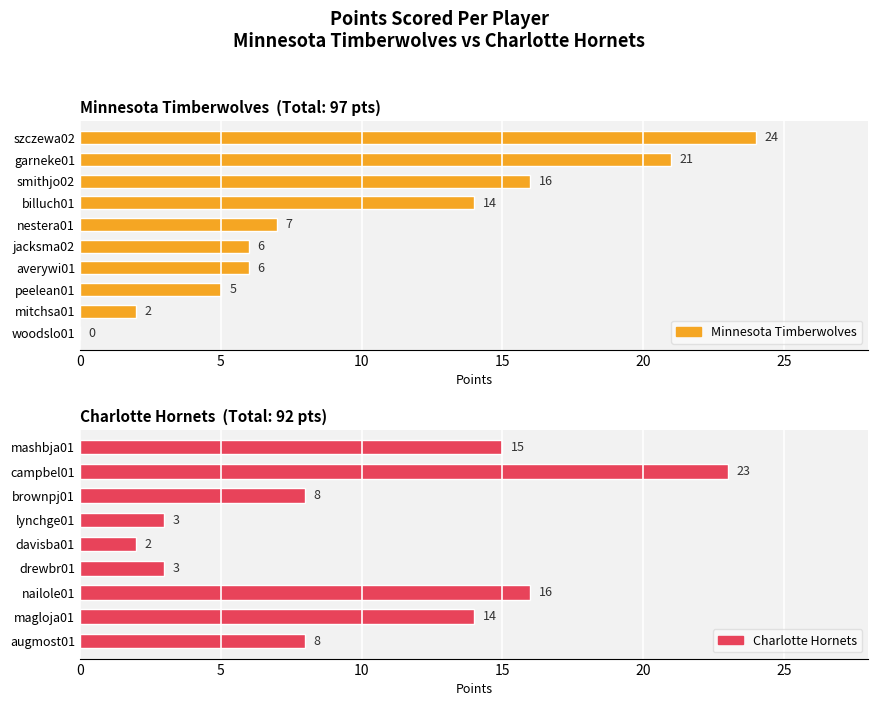

What is the value of the 2nd bar from the left?

21